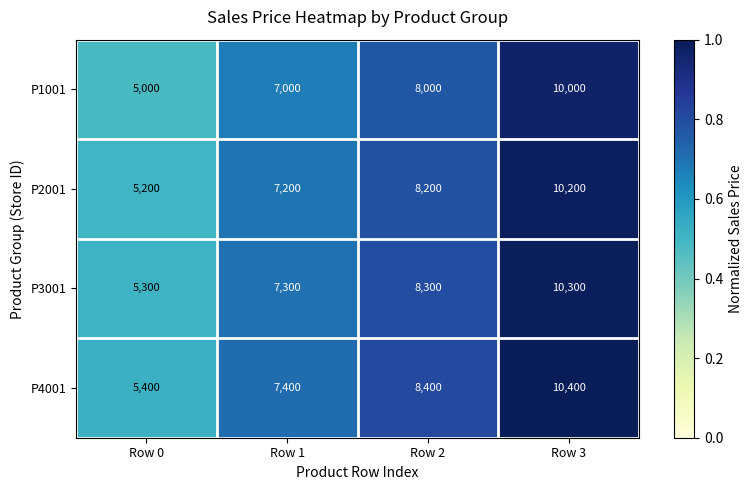

What is the difference between the P4001 values at Row 3 and Row 1?

3000